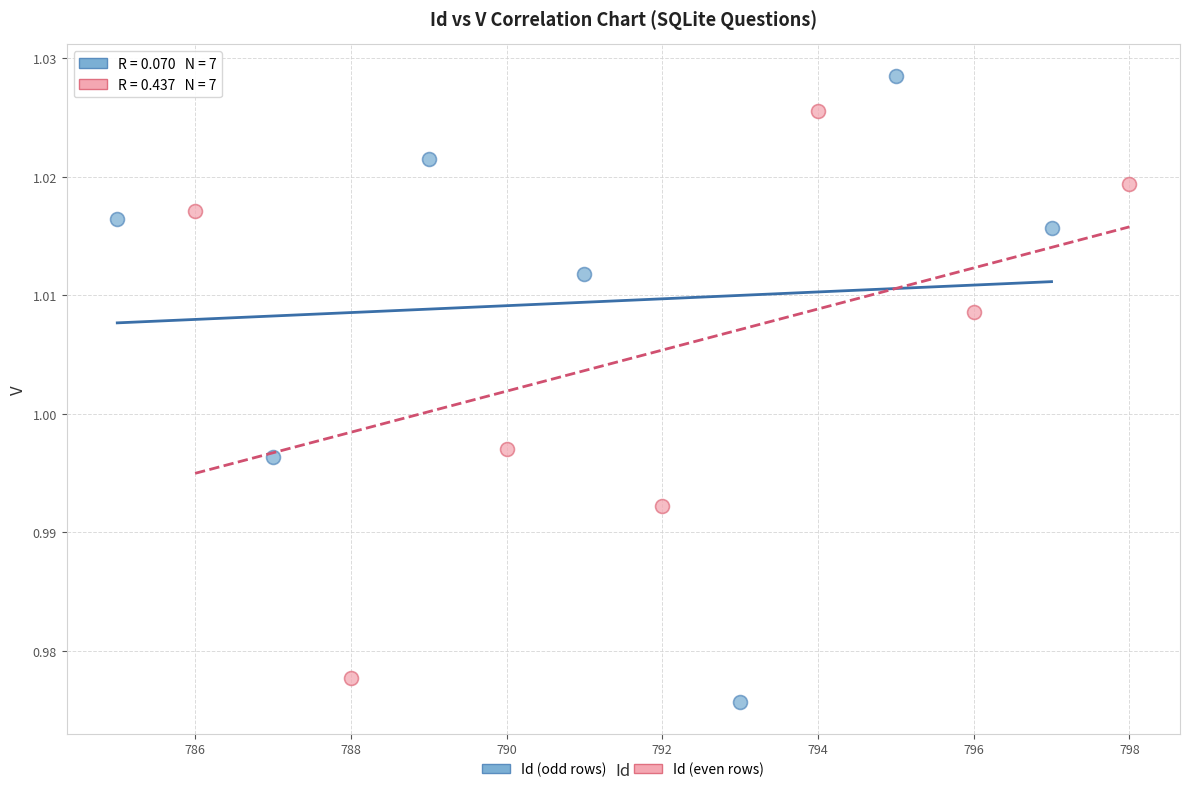

Which series reaches the maximum Y coordinate?

Id (odd rows)